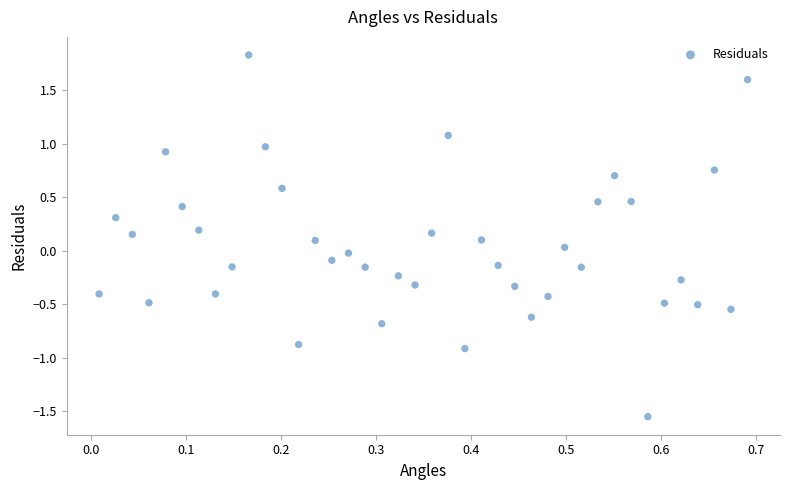

What is the range of X values (max minus min)?

0.7